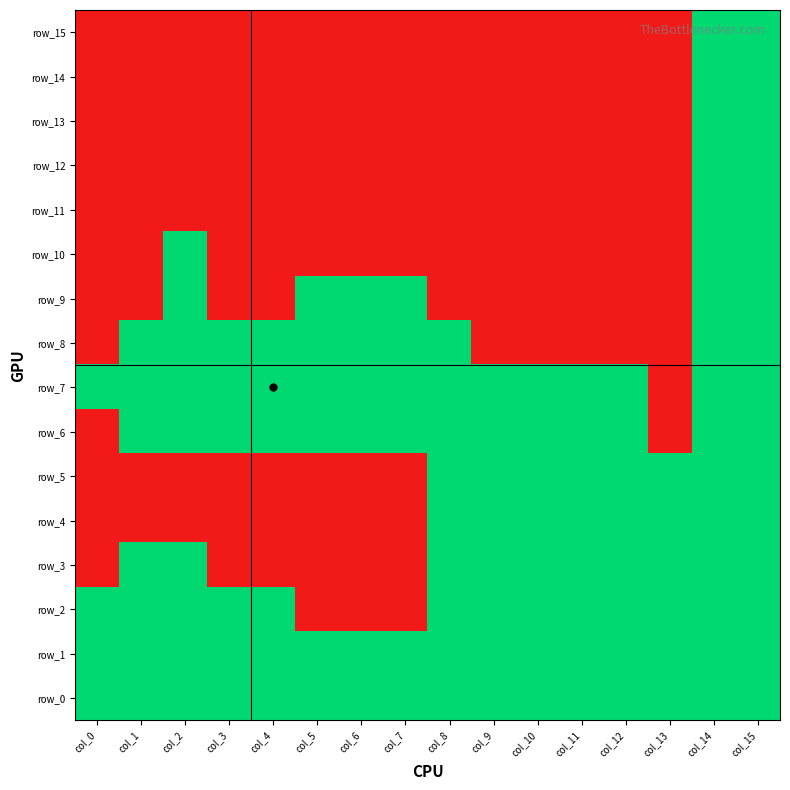

What is the highest value of the row_1 series?

1